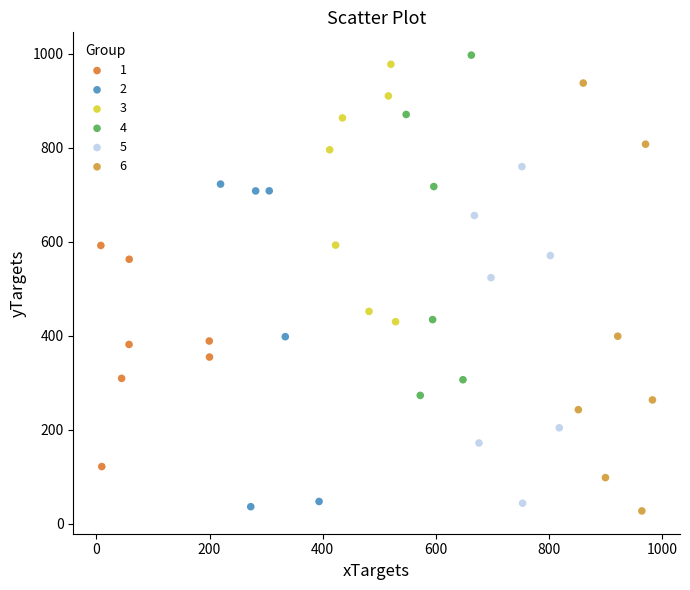

What are all the series names shown in the legend?

1, 2, 3, 4, 5, 6